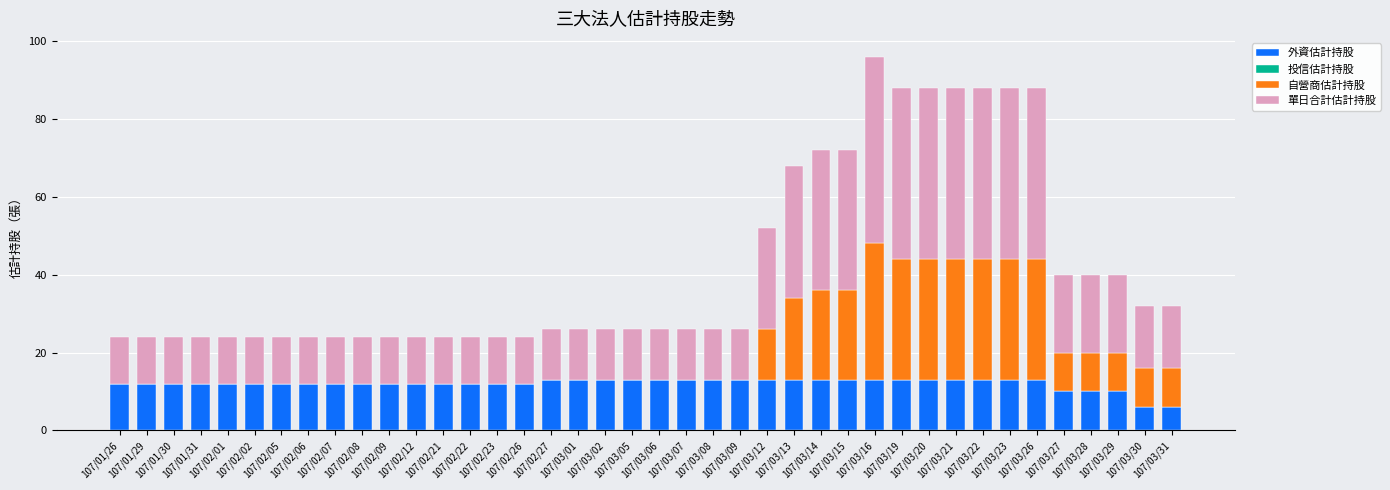

What is the sum of all 外資估計持股 values?

481